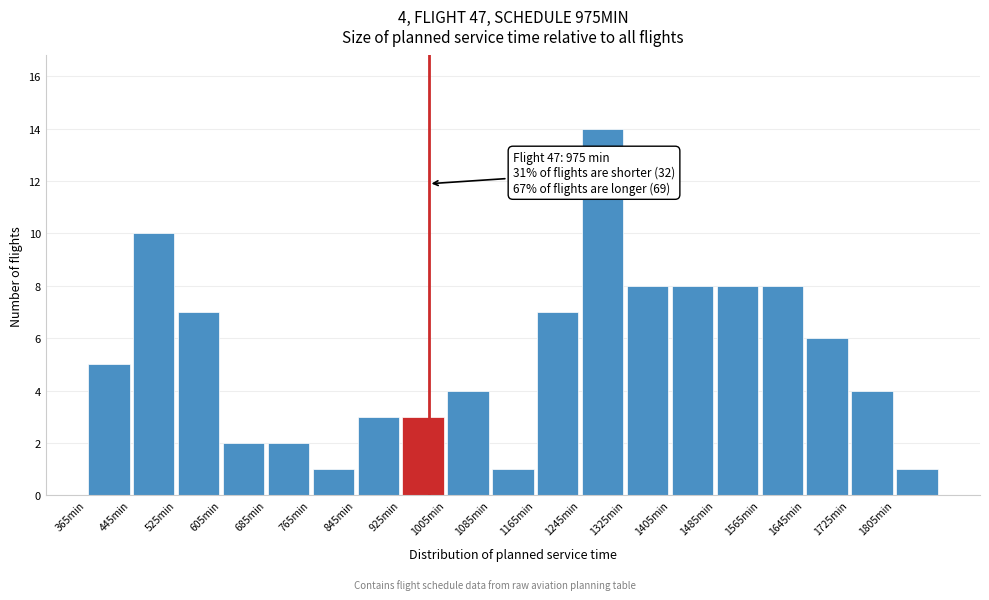

Which range on the x-axis has the tallest bar?

1245 to 1325